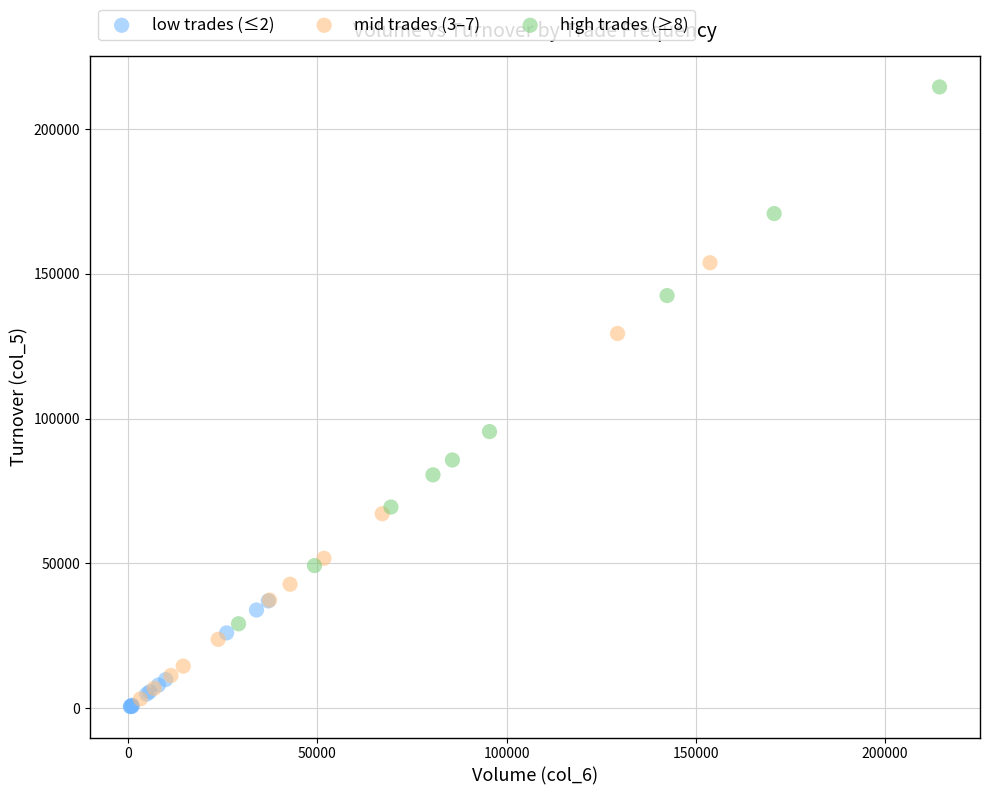

Which series contains the highest Y value?

high trades (≥8)